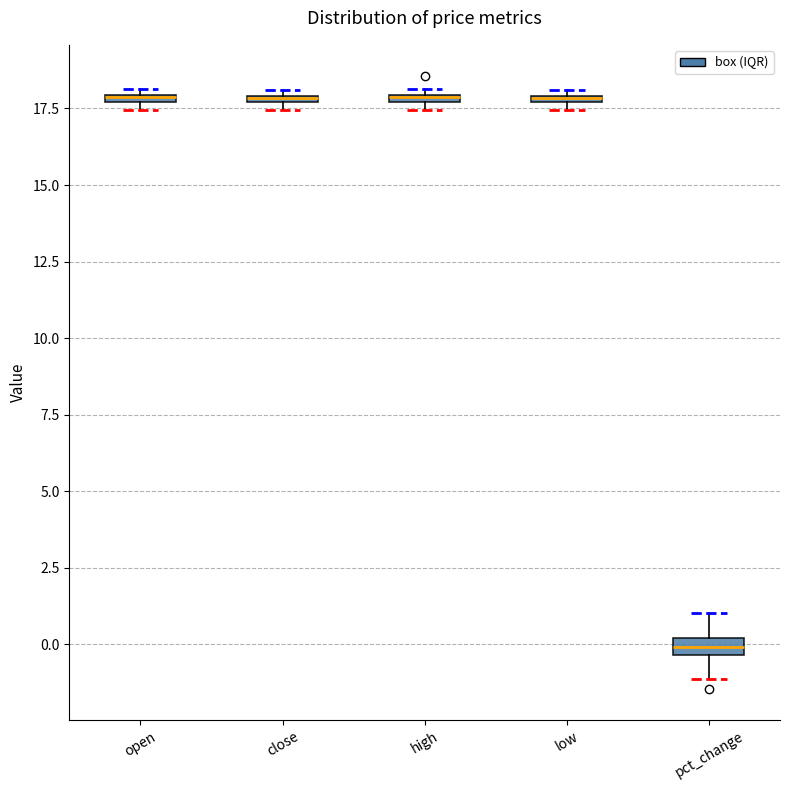

Where is the upper edge of the box for close on the y-axis? The values are not printed on the chart, so give them approximately, as read against the axis.

18.0